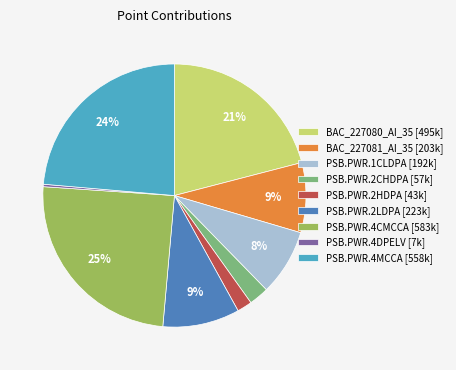

Count the number of slices in the pie.

9